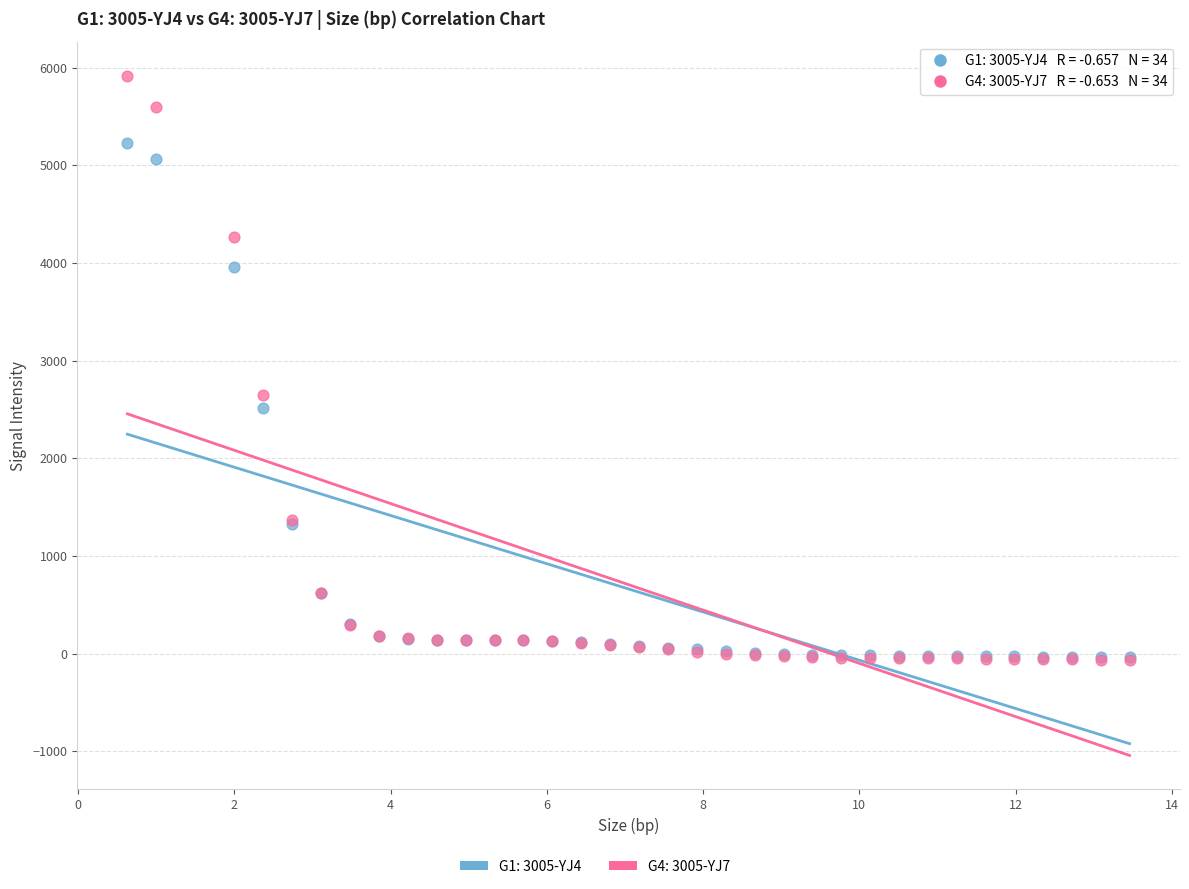

Across all series, what Y value is closest to 2925?

2644.8